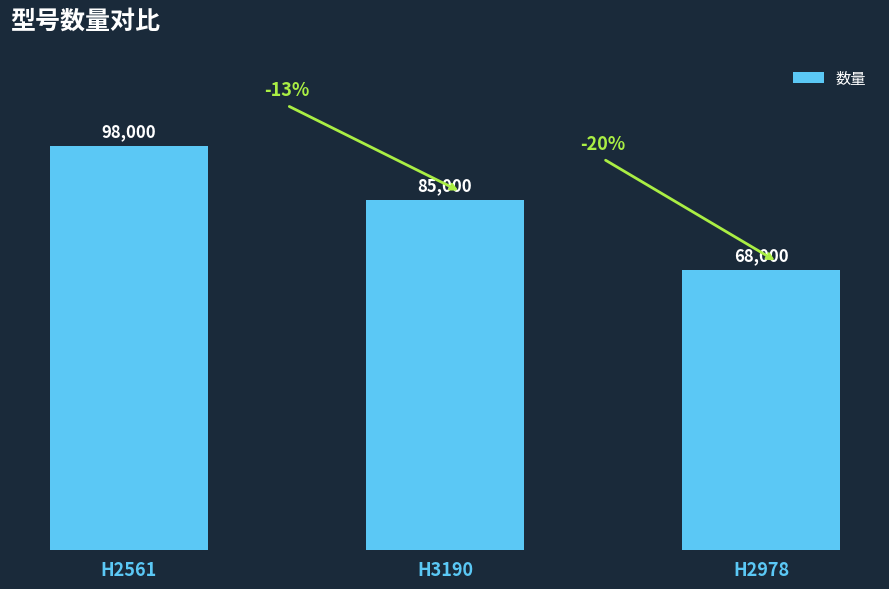

Does the chart contain stacked bars?

No